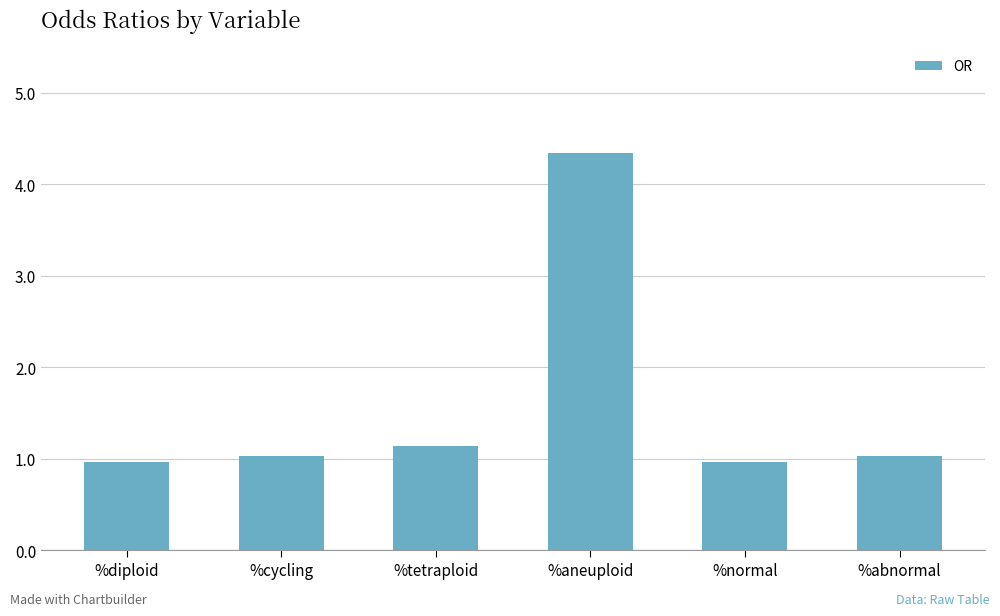

Are the bars horizontal?

No